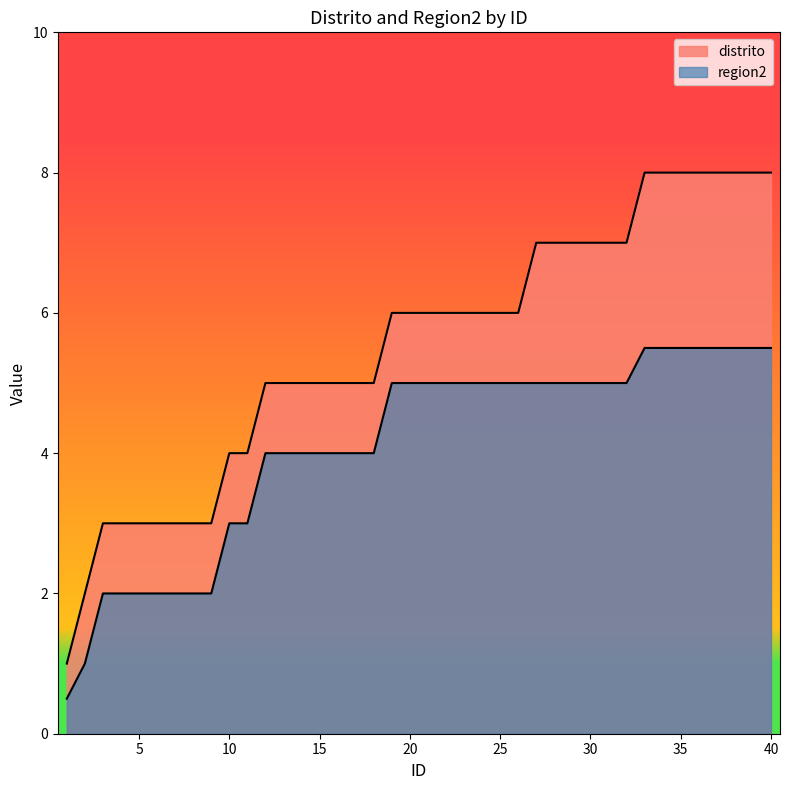

Rank the series at 8 from lowest to highest value.

region2, distrito